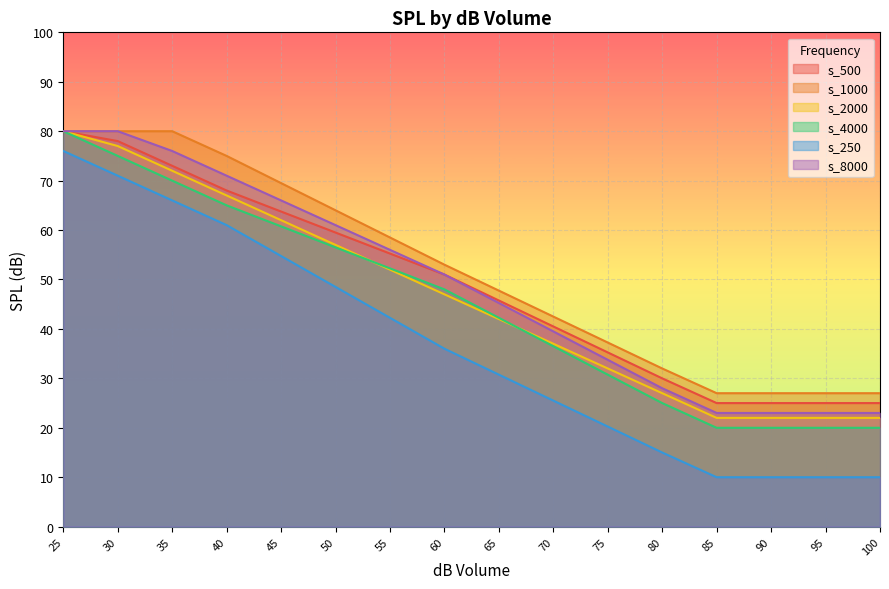

True or false: s_250 and s_8000 intersect in this chart.

False